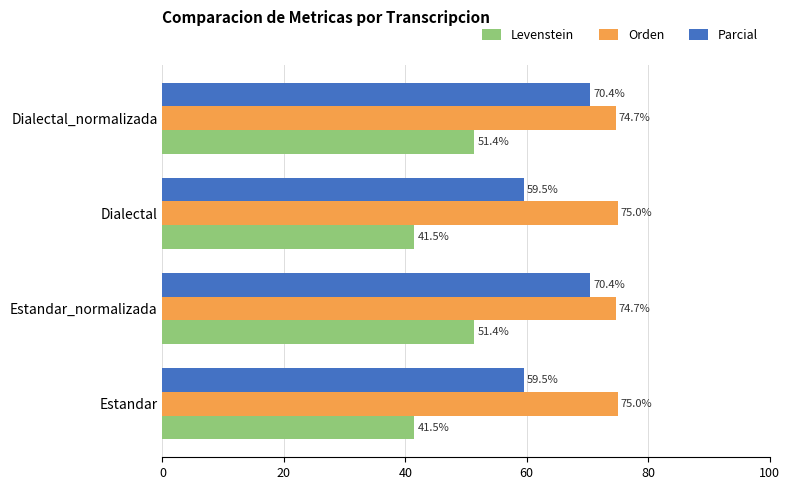

Count the Orden values in the range 74 to 75.

4